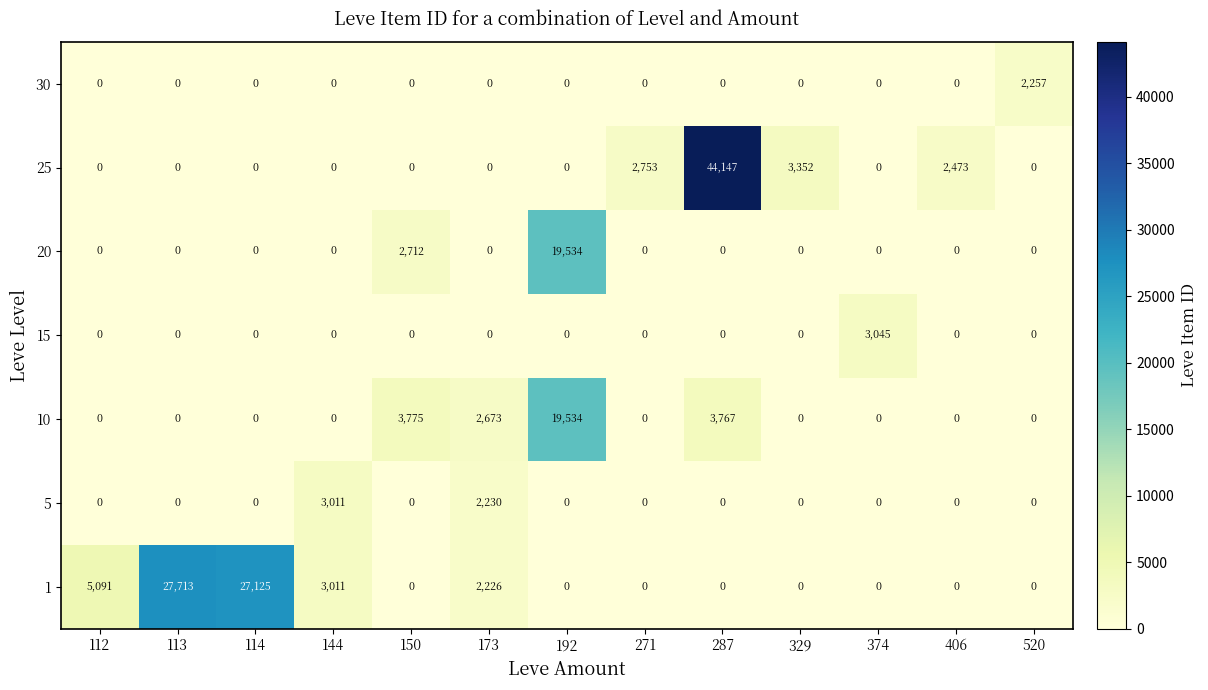

What is the sum of all 15 values?

3045